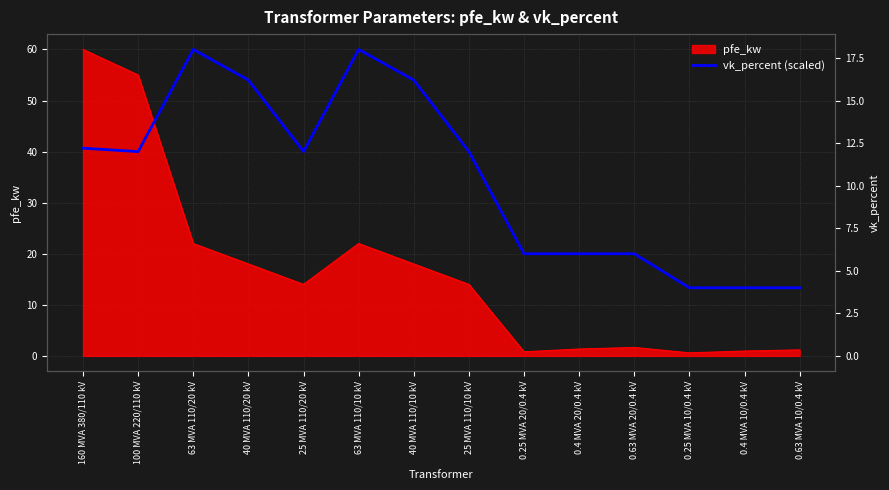

Reading left to right, extract all data points from this chart.

160 MVA 380/110 kV=40.7	100 MVA 220/110 kV=40.0	63 MVA 110/20 kV=60.0	40 MVA 110/20 kV=54.0	25 MVA 110/20 kV=40.0	63 MVA 110/10 kV=60.0	40 MVA 110/10 kV=54.0	25 MVA 110/10 kV=40.0	0.25 MVA 20/0.4 kV=20.0	0.4 MVA 20/0.4 kV=20.0	0.63 MVA 20/0.4 kV=20.0	0.25 MVA 10/0.4 kV=13.3	0.4 MVA 10/0.4 kV=13.3	0.63 MVA 10/0.4 kV=13.3